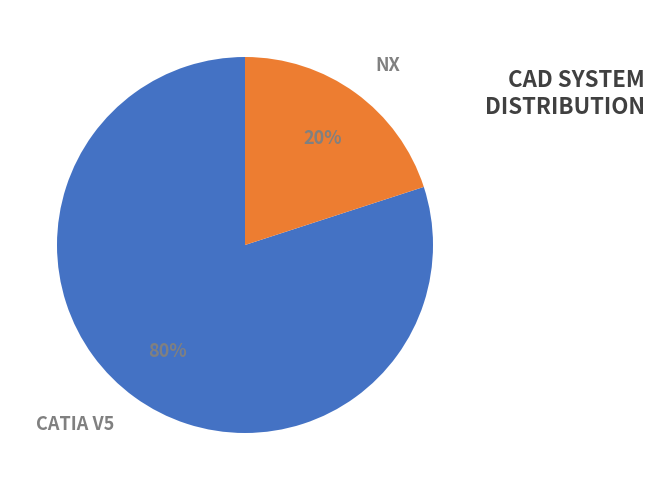

Combined, do NX and CATIA V5 account for over 50%?

Yes